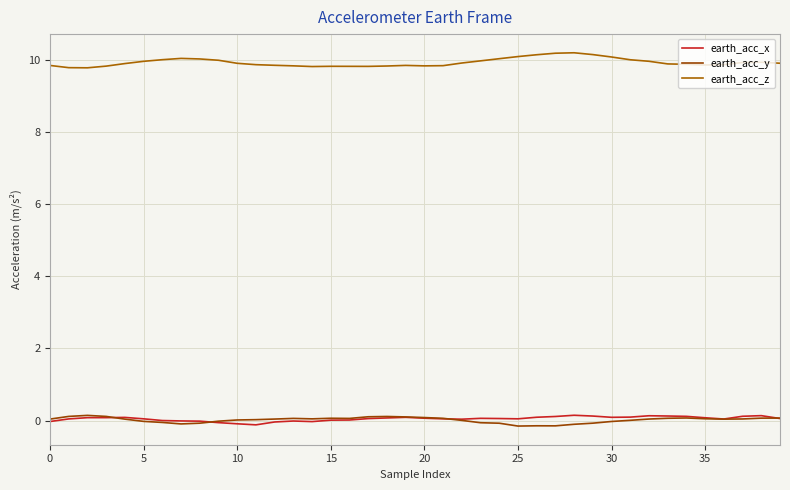

True or false: earth_acc_y has more than 1 points higher than both neighbors.

True